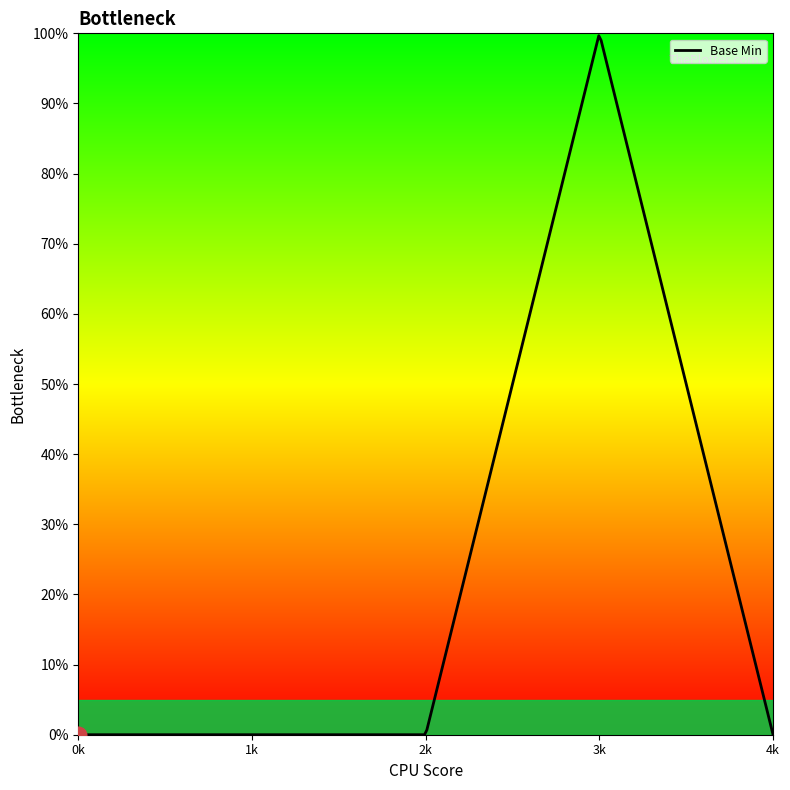

How many positive values are there?

1